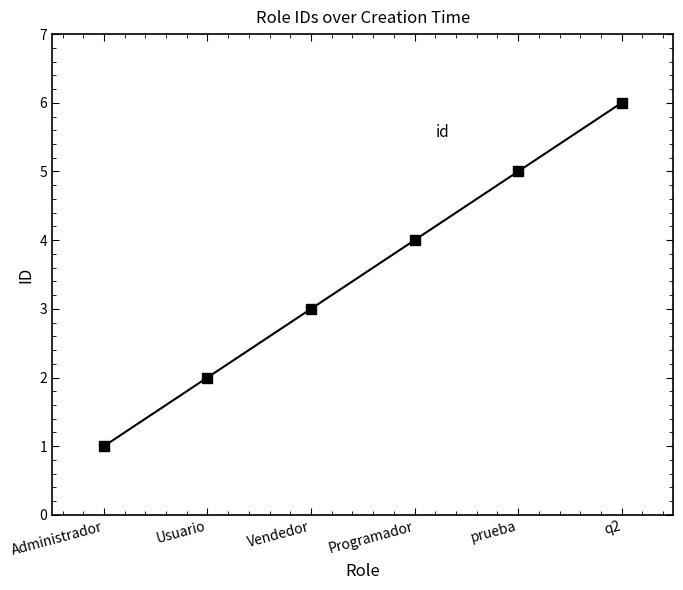

What is the sum of all values?

21